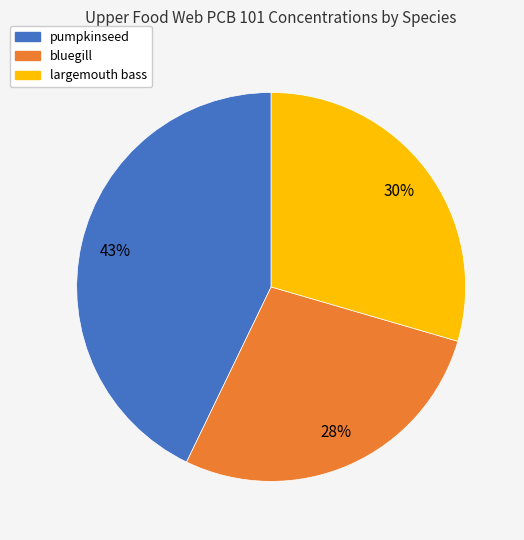

To the nearest percent, what is the difference between the largest and smallest slice percentages?

15%